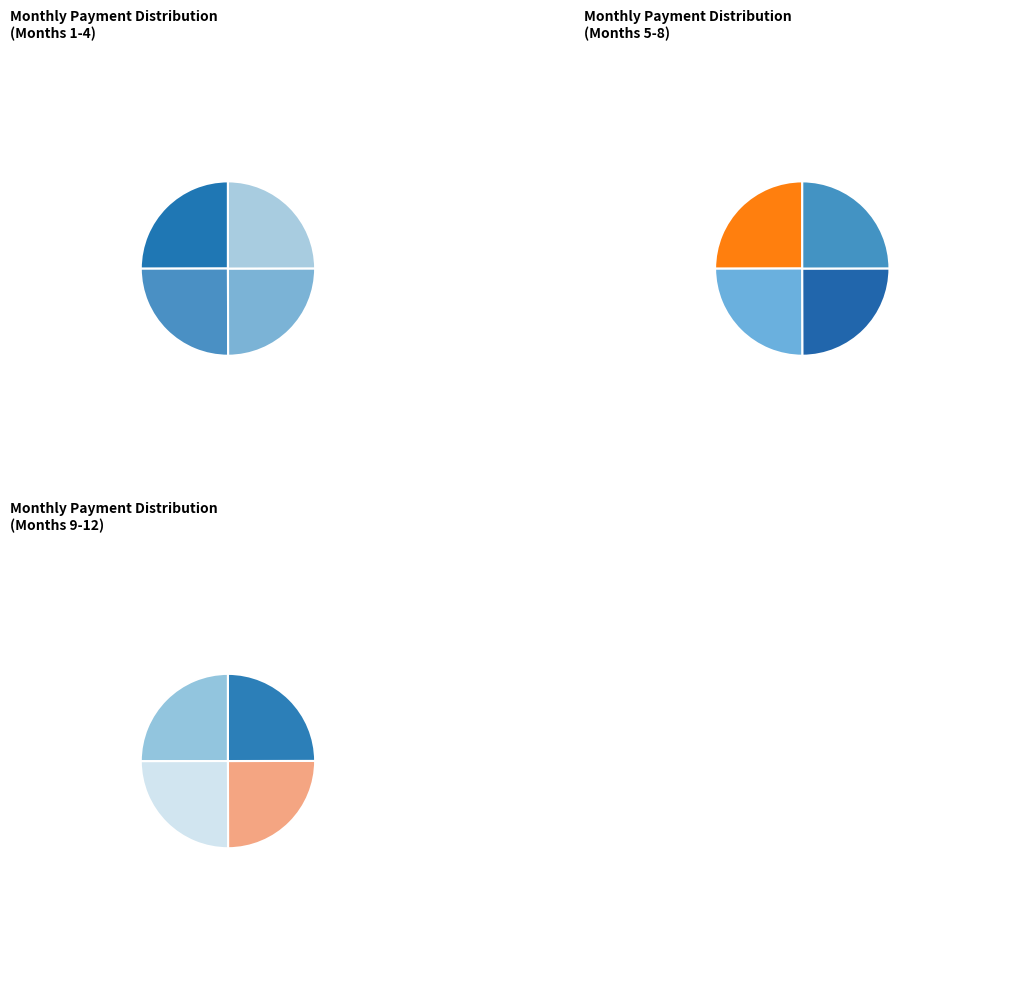

Which has a higher value, Month 12 or Month 7?

Month 7